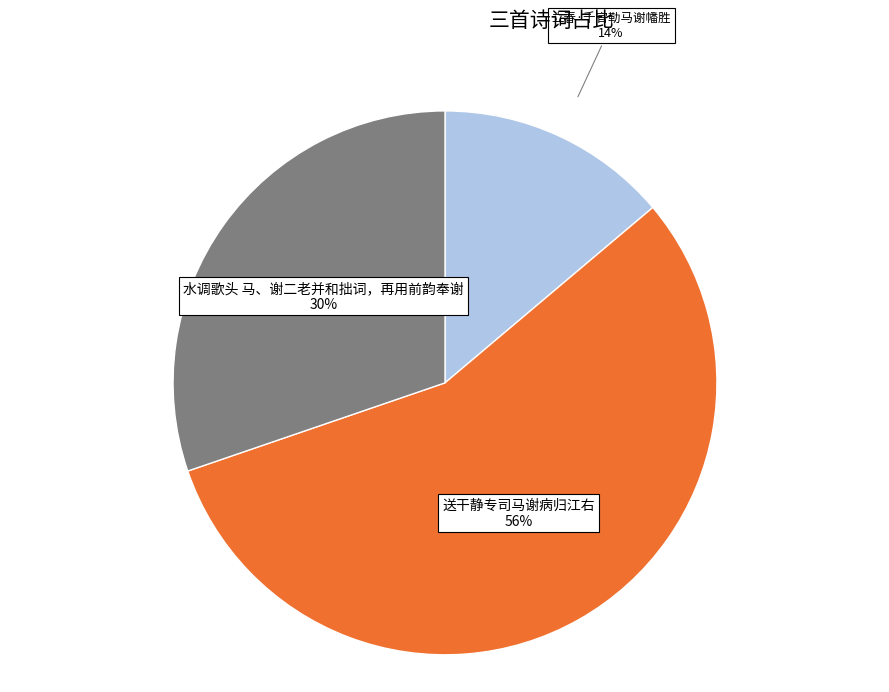

Is the sum of 立春·千官勒马谢幡胜 and 送干静专司马谢病归江右 greater than half?

Yes